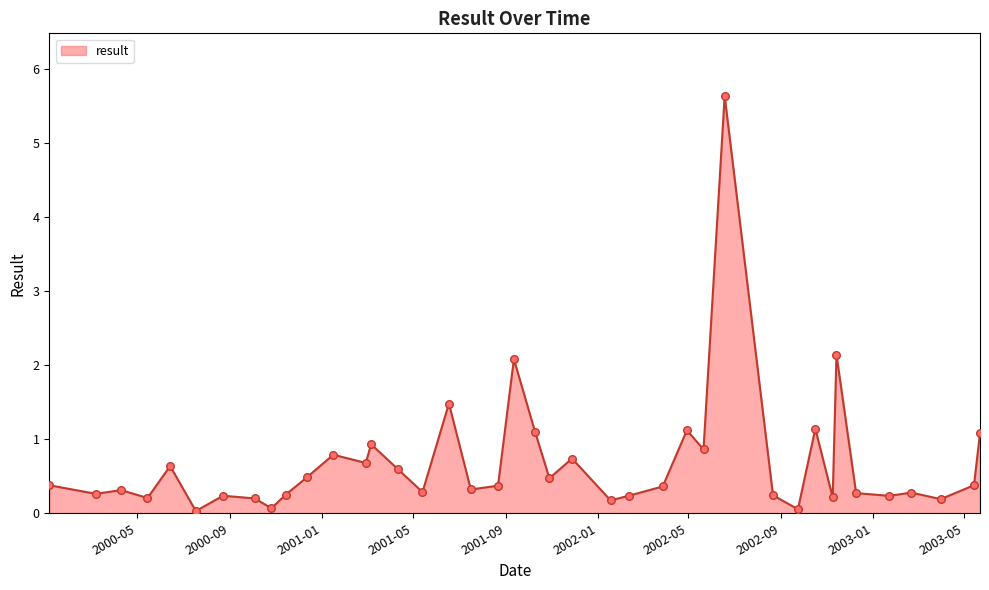

What is the difference between the maximum and minimum values?

5.6